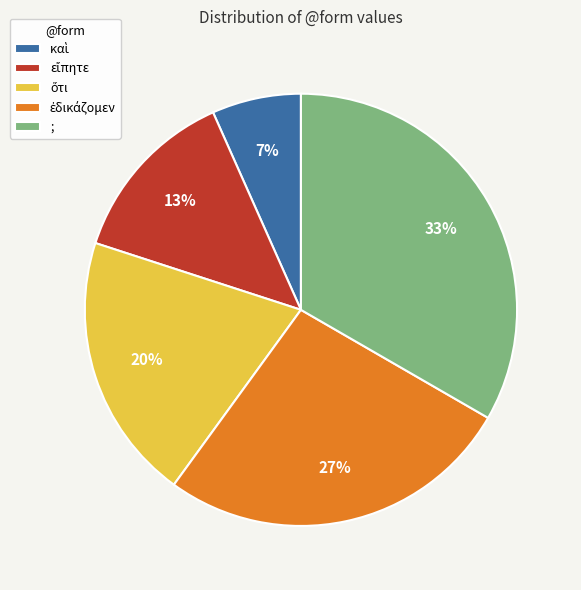

True or false: ; accounts for 42% of the total.

False